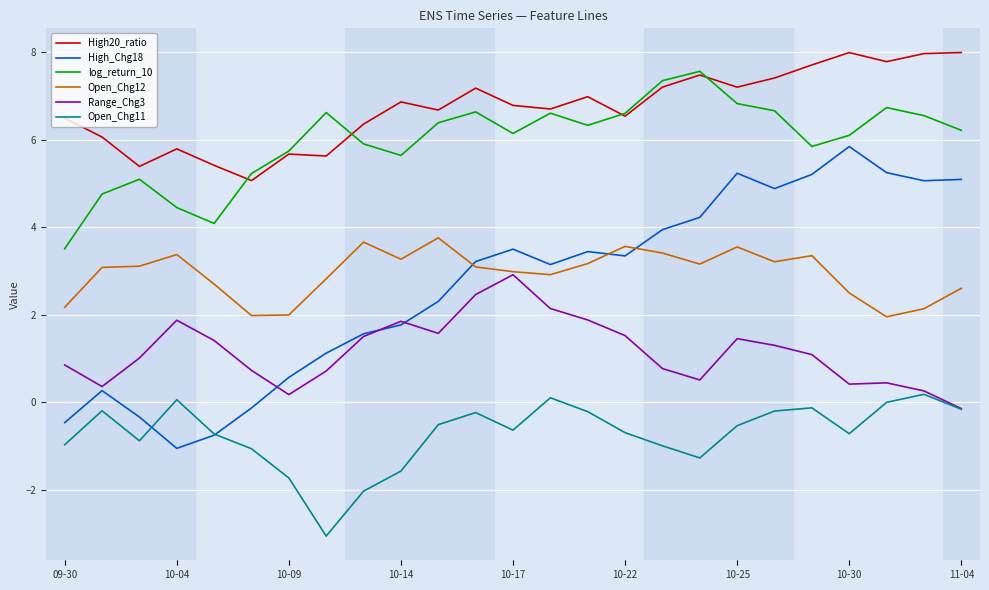

True or false: Open_Chg11 and High20_ratio intersect in this chart.

False